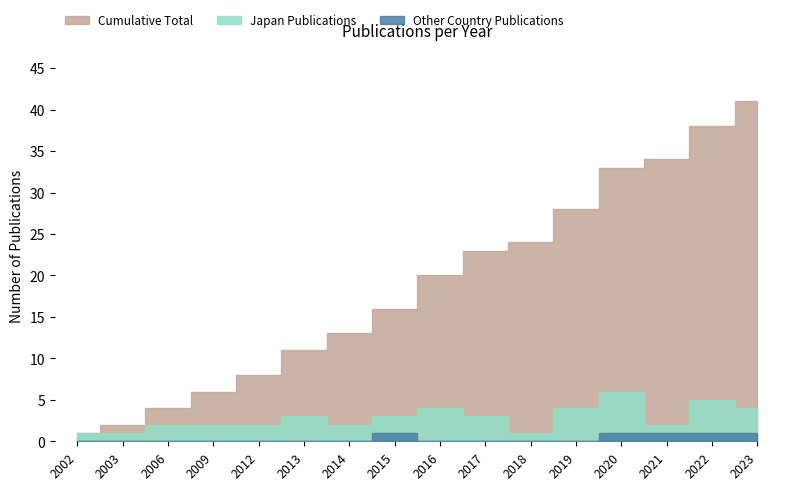

What is the difference between the maximum and second lowest values in the Cumulative series?

39